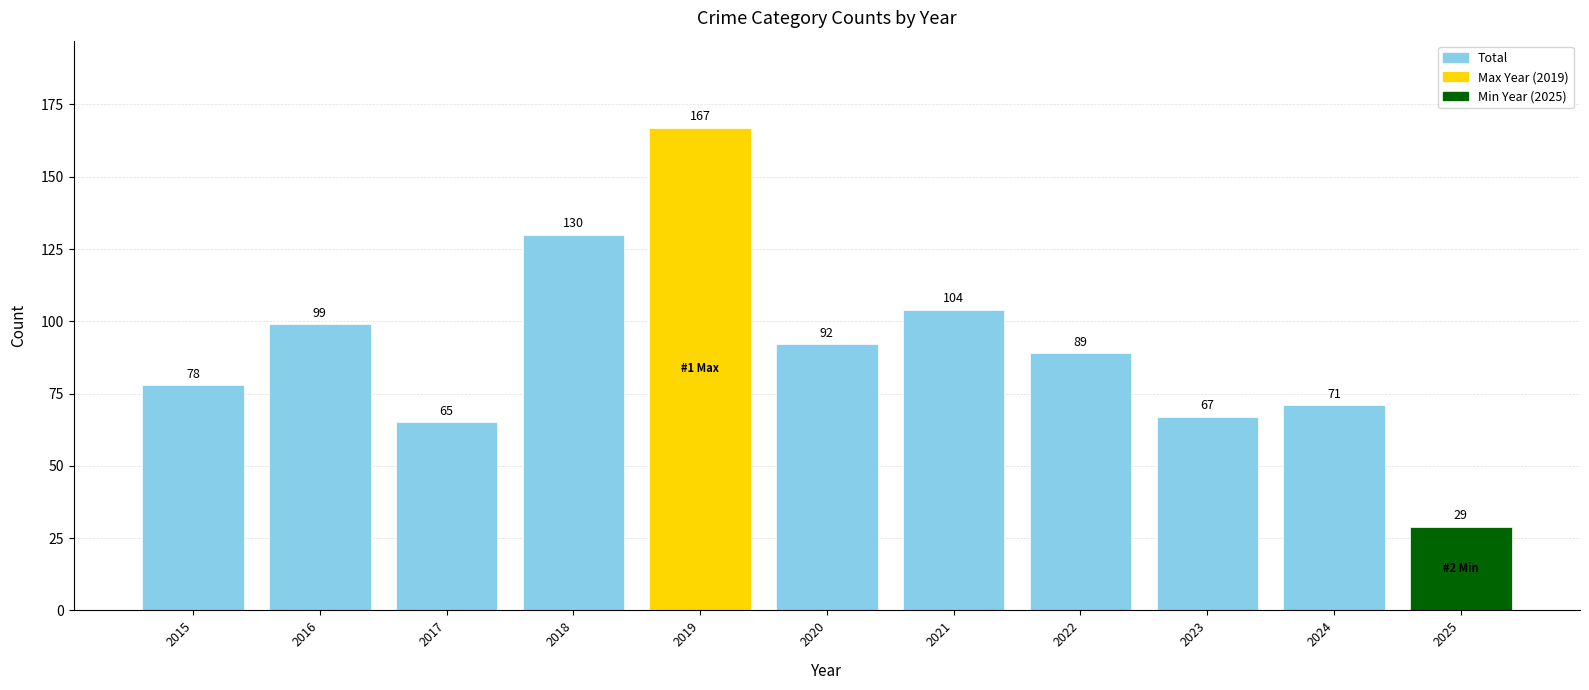

Does the chart contain any negative values?

No